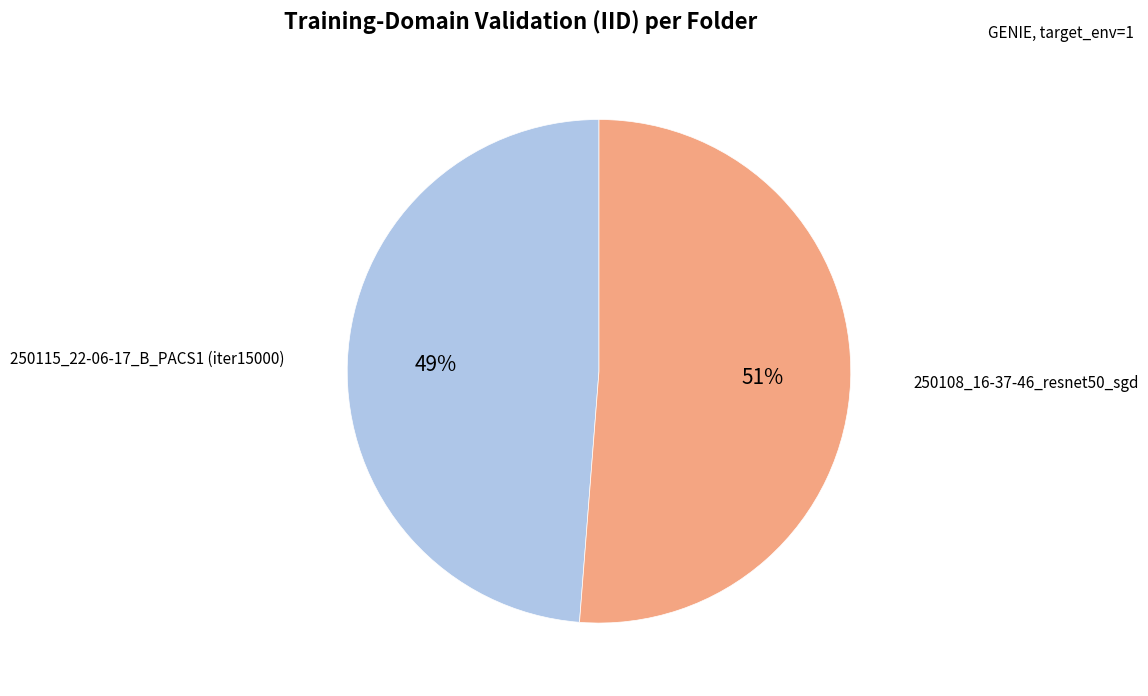

Is it true that 250115_22-06-17_B_PACS1 (iter15000) is 59% of the pie?

False